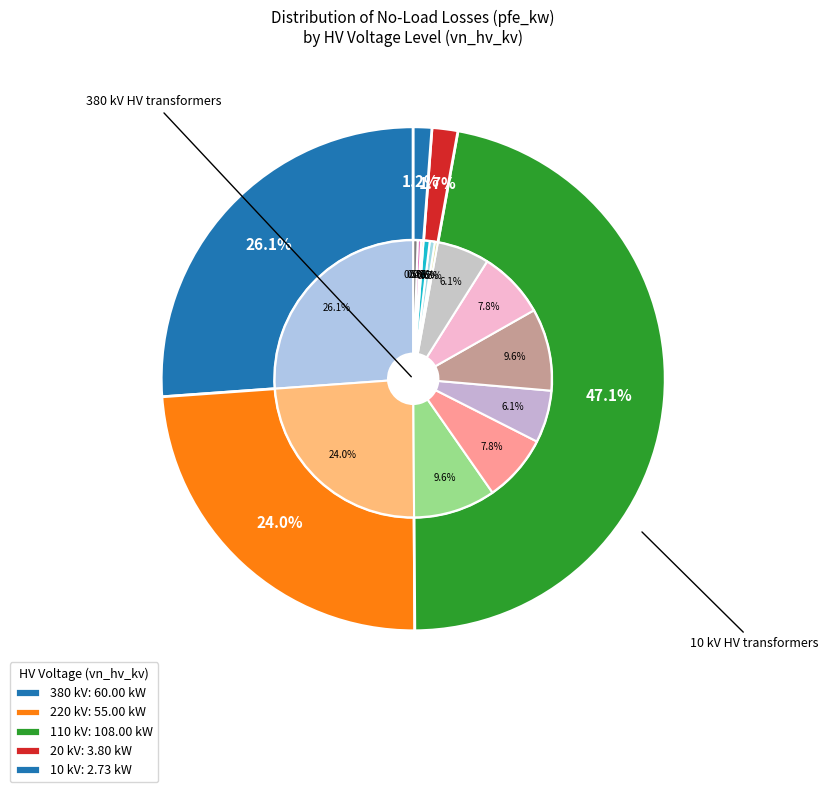

Which slice is the smallest?

10